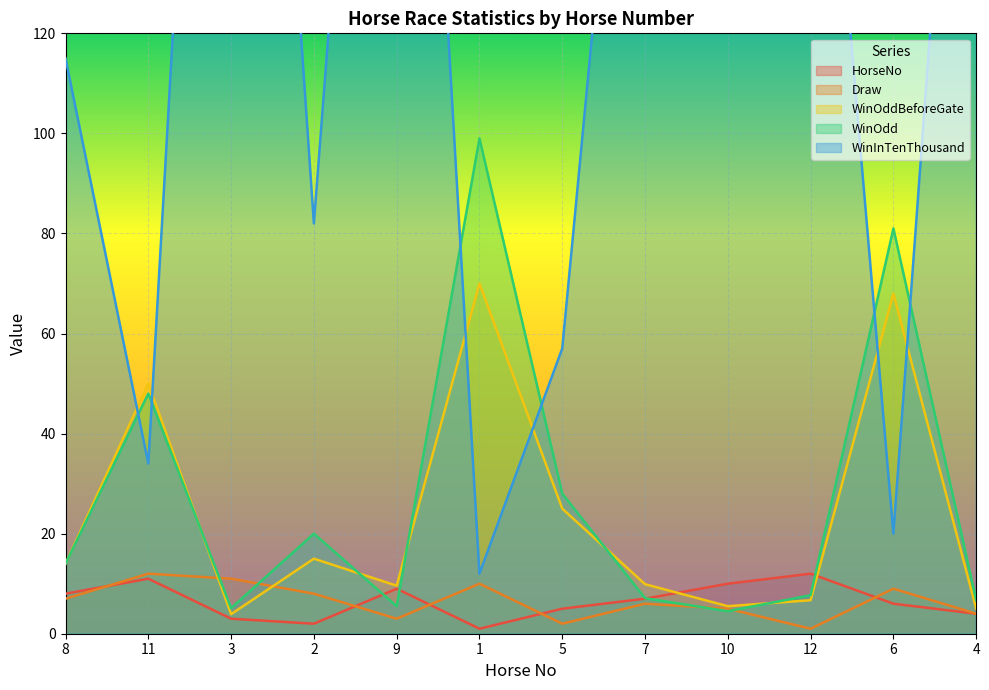

At which category does Draw reach its first local peak?

11